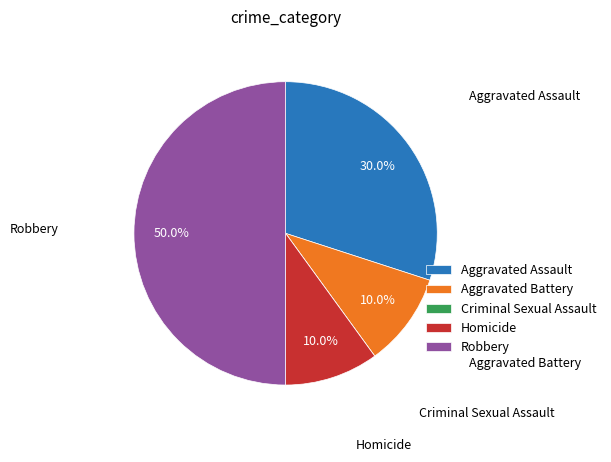

Approximately how many times larger is the value at Homicide compared to Aggravated Assault?

0.3